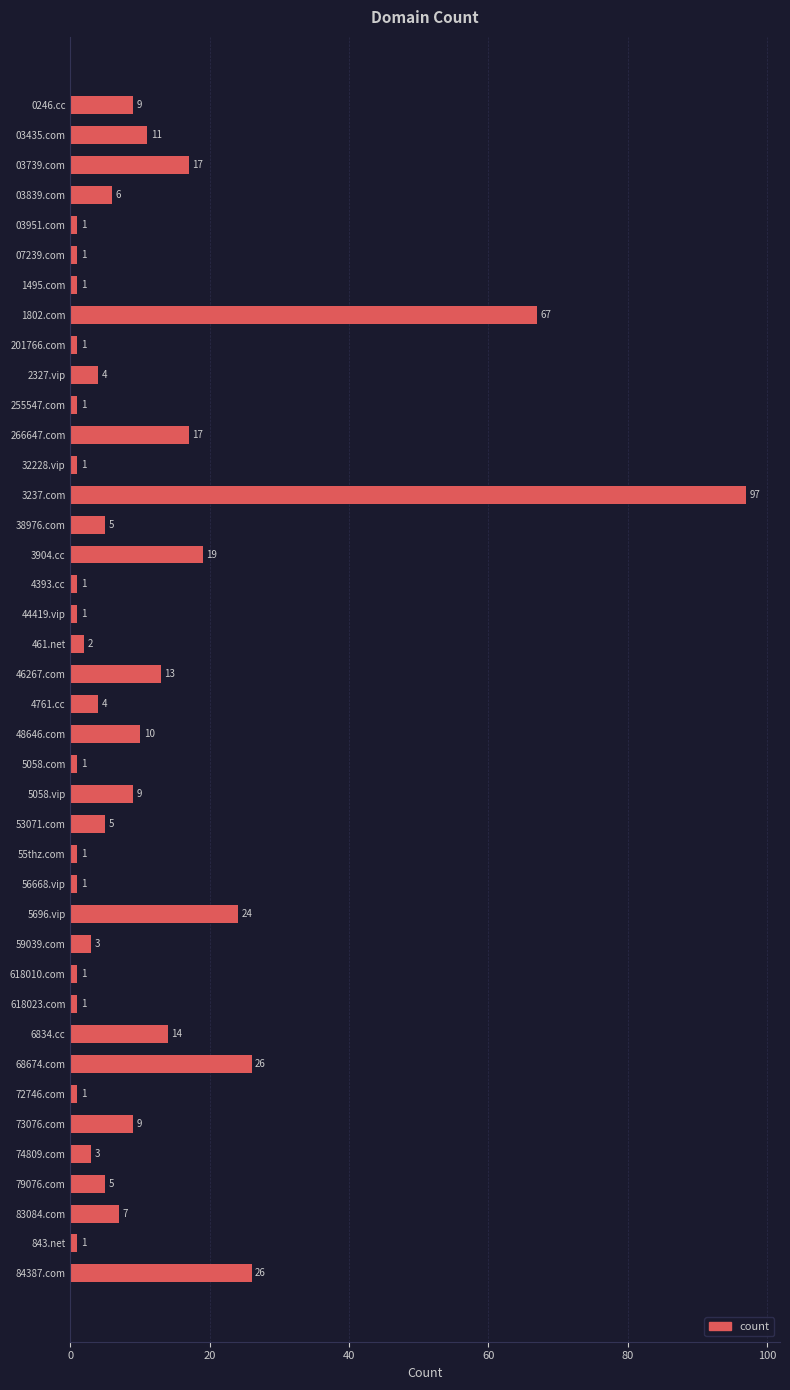

Does the chart contain any negative values?

No